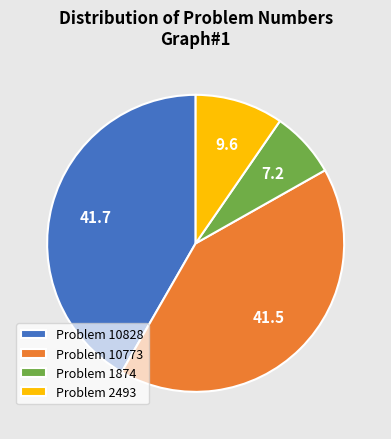

Is it true that Problem 10773 is 28% of the pie?

False